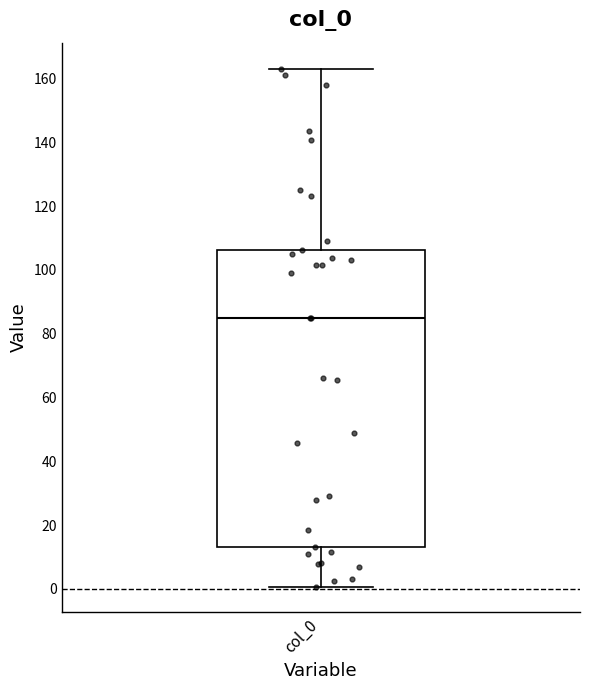

Transcribe this box plot: give where the median line is, the range the box spans, and where the two whiskers end, as read against the y-axis. The values are not printed on the chart, so give them approximately, as read against the axis.

median 86, box 14 to 106, whiskers 0 to 164